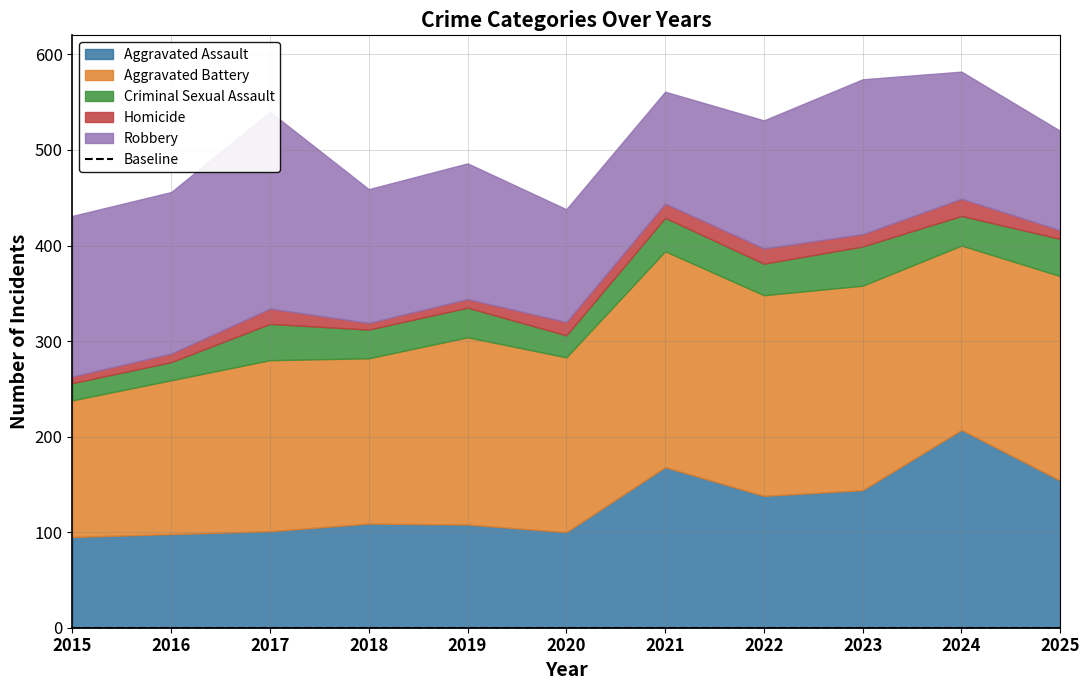

Where is Homicide nearest to the value 12?

2023